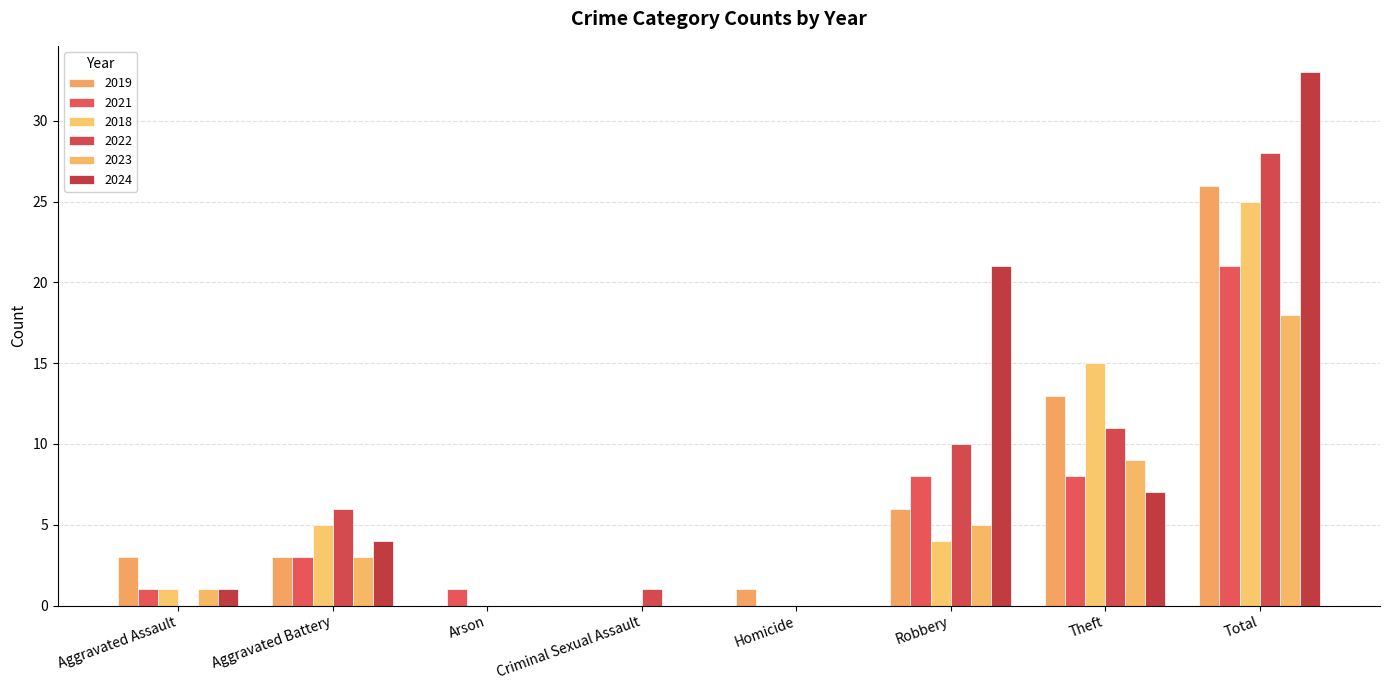

Which series has the largest range (max minus min)?

2024